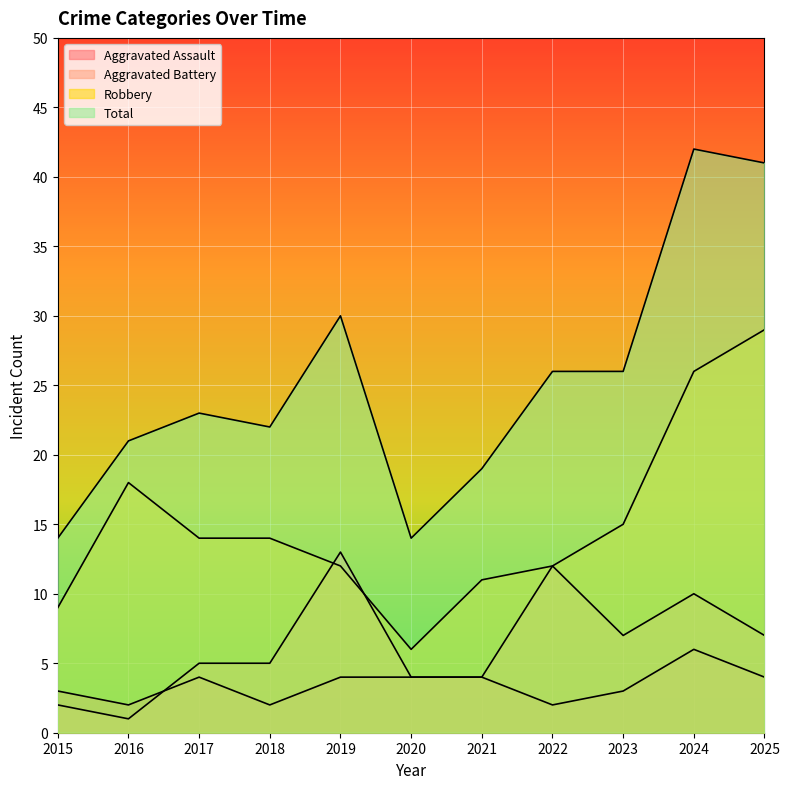

What value does the Robbery series have at 2017?

14